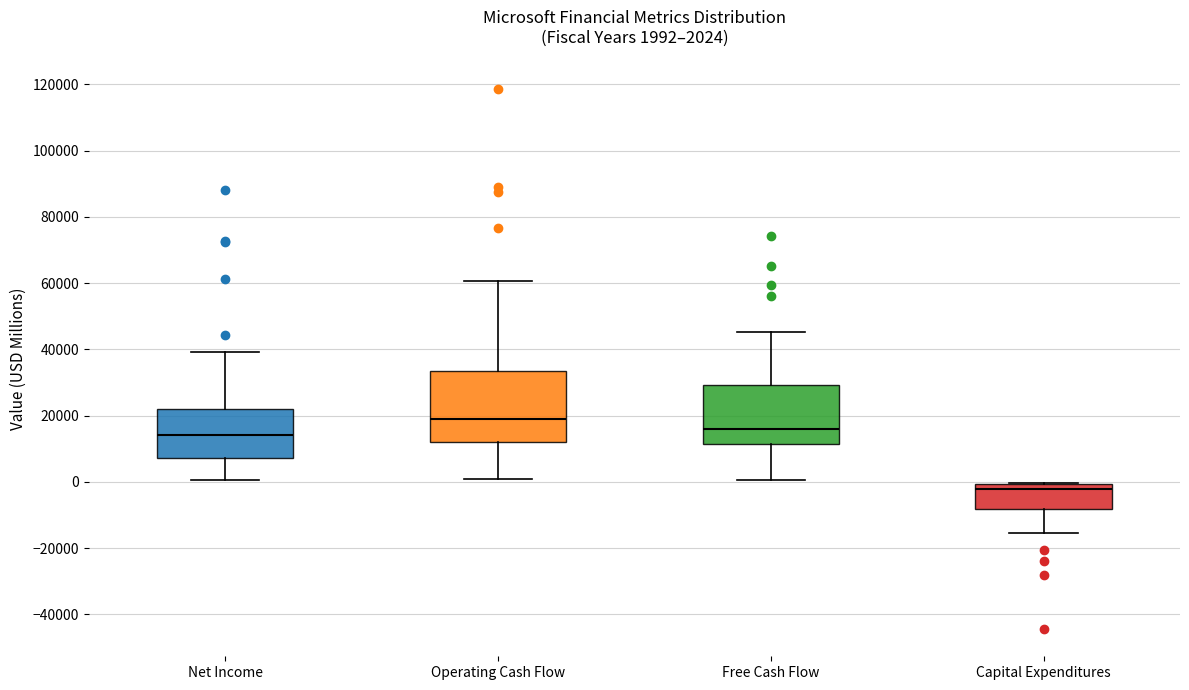

Which box's median line is the highest?

Operating Cash Flow